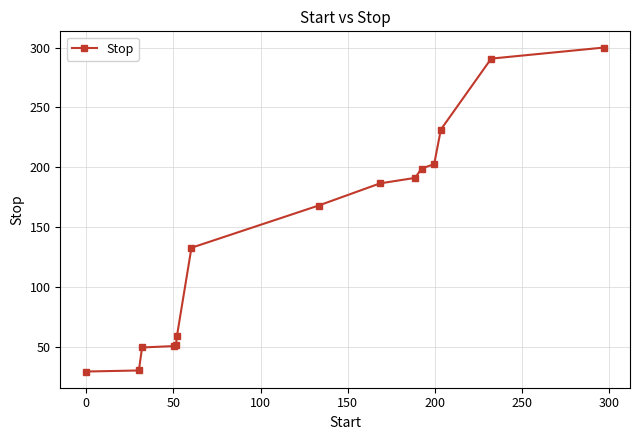

What is the average value?

144.8